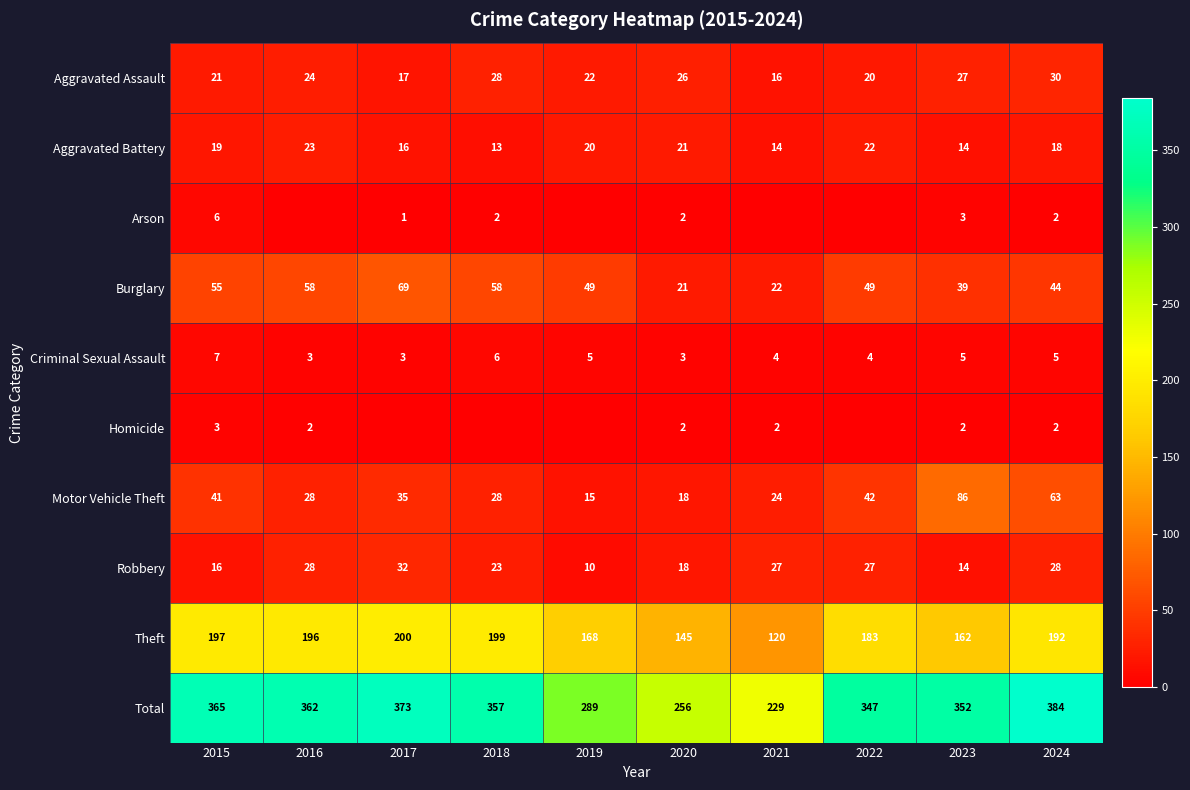

What is the difference between the maximum and second lowest values in the Arson series?

6